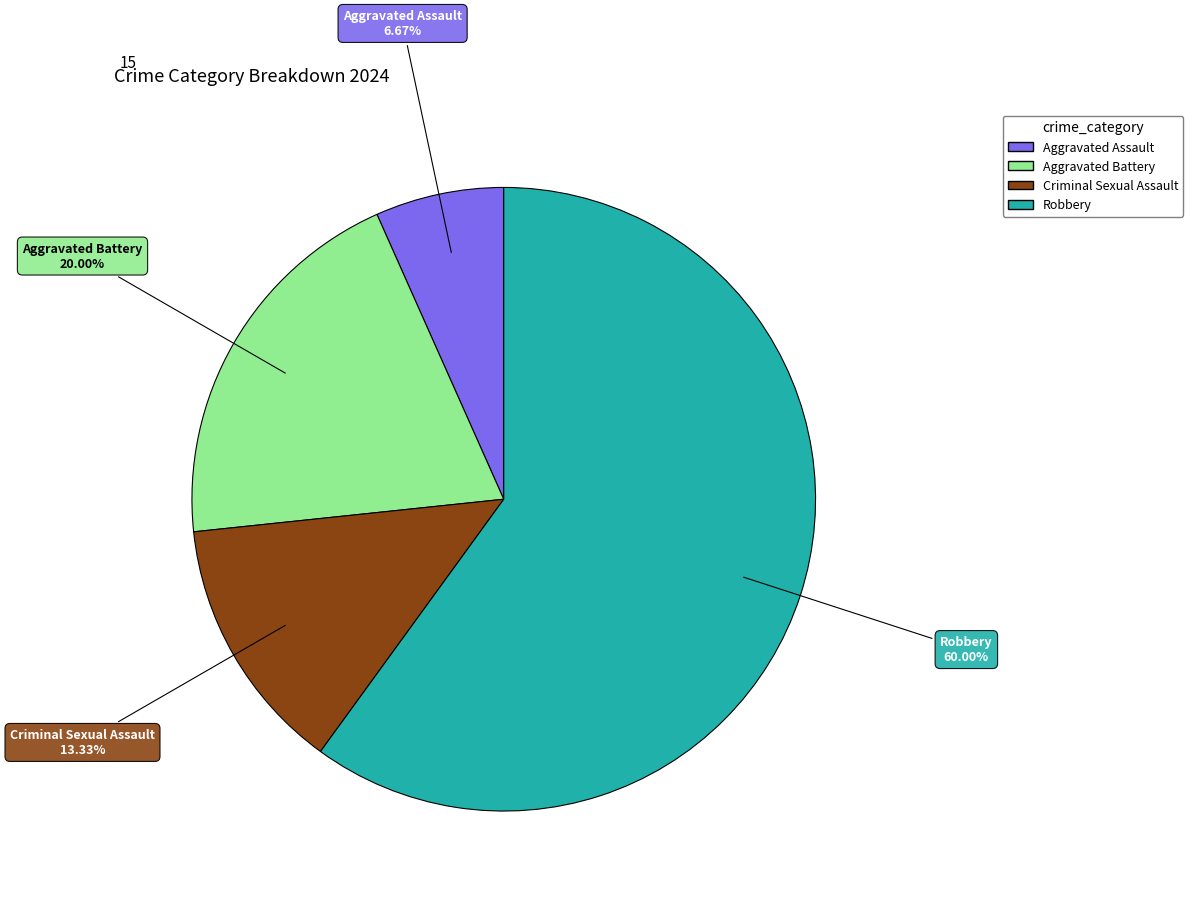

Rank the categories by value from highest to lowest.

Robbery, Aggravated Battery, Criminal Sexual Assault, Aggravated Assault